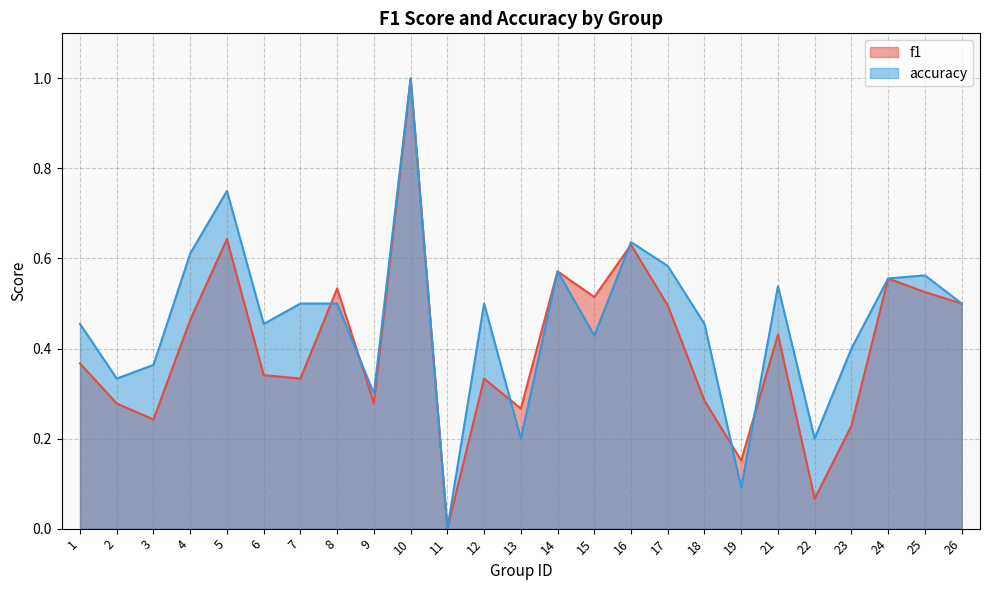

Reading left to right, list all the values displayed in this chart.

f1: 0.4	0.3	0.2	0.5	0.6	0.3	0.3	0.5	0.3	1.0	0.0	0.3	0.3	0.6	0.5	0.6	0.5	0.3	0.2	0.4	0.1	0.2	0.6	0.5	0.5
accuracy: 0.5	0.3	0.4	0.6	0.8	0.5	0.5	0.5	0.3	1.0	0.0	0.5	0.2	0.6	0.4	0.6	0.6	0.5	0.1	0.5	0.2	0.4	0.6	0.6	0.5